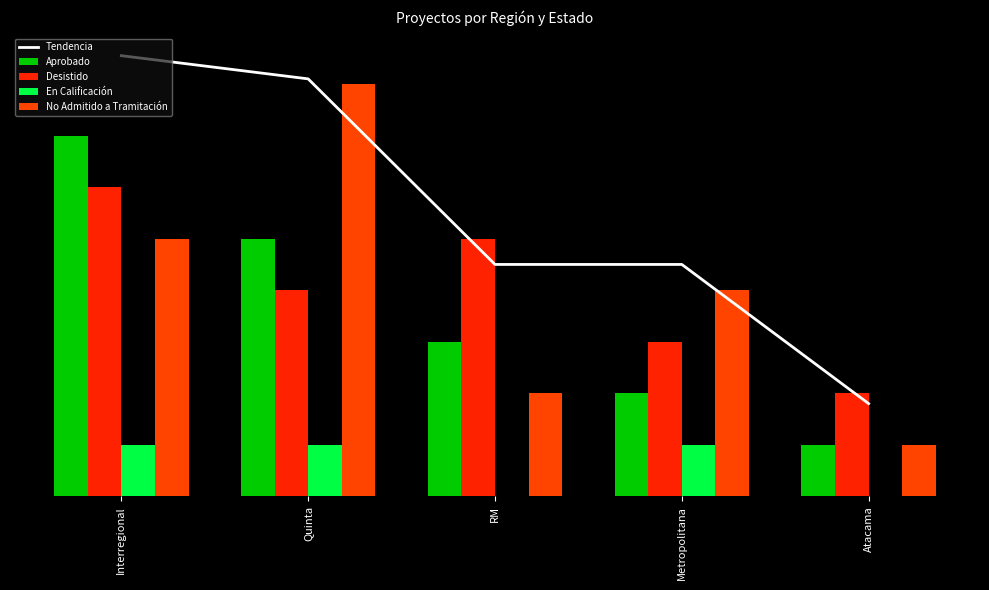

Rank the categories by Aprobado value from highest to lowest.

Interregional, Quinta, RM, Metropolitana, Atacama